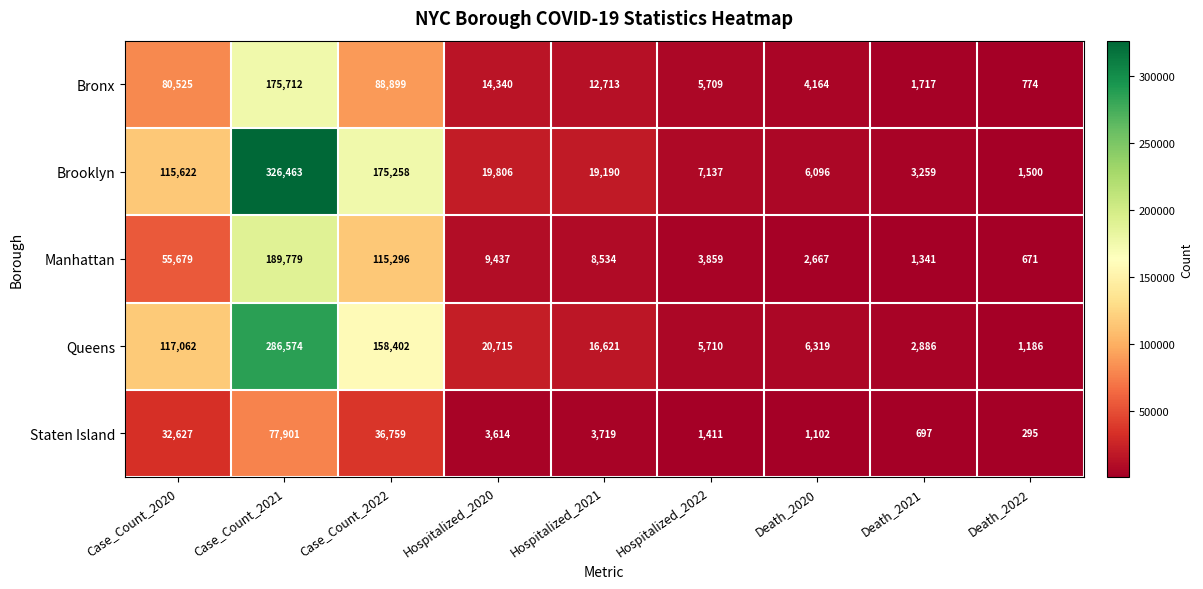

What is the total value across all series at Case_Count_2022?

574614